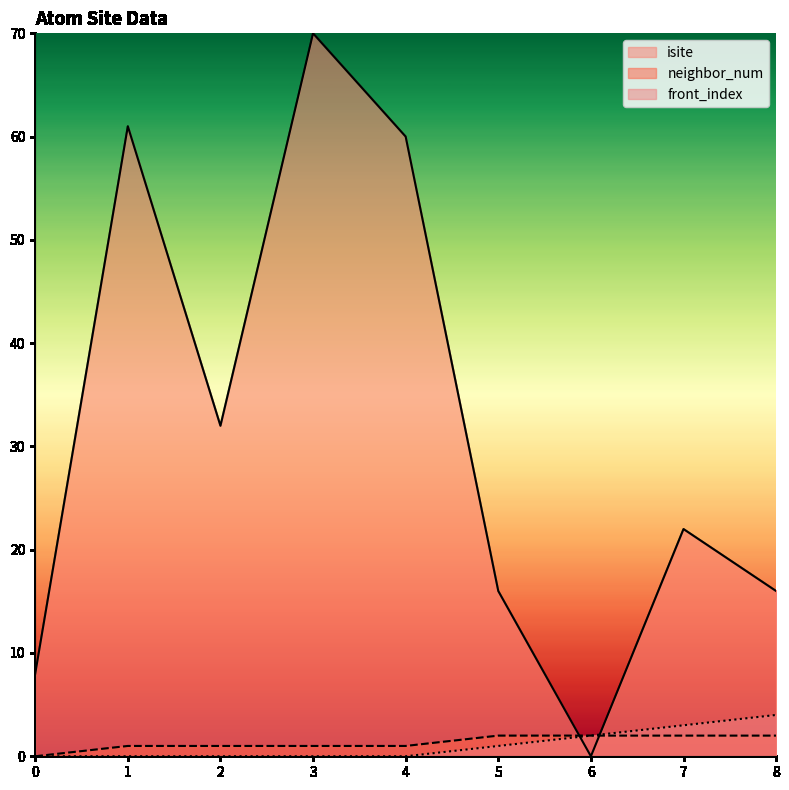

How many values in isite are above zero?

8